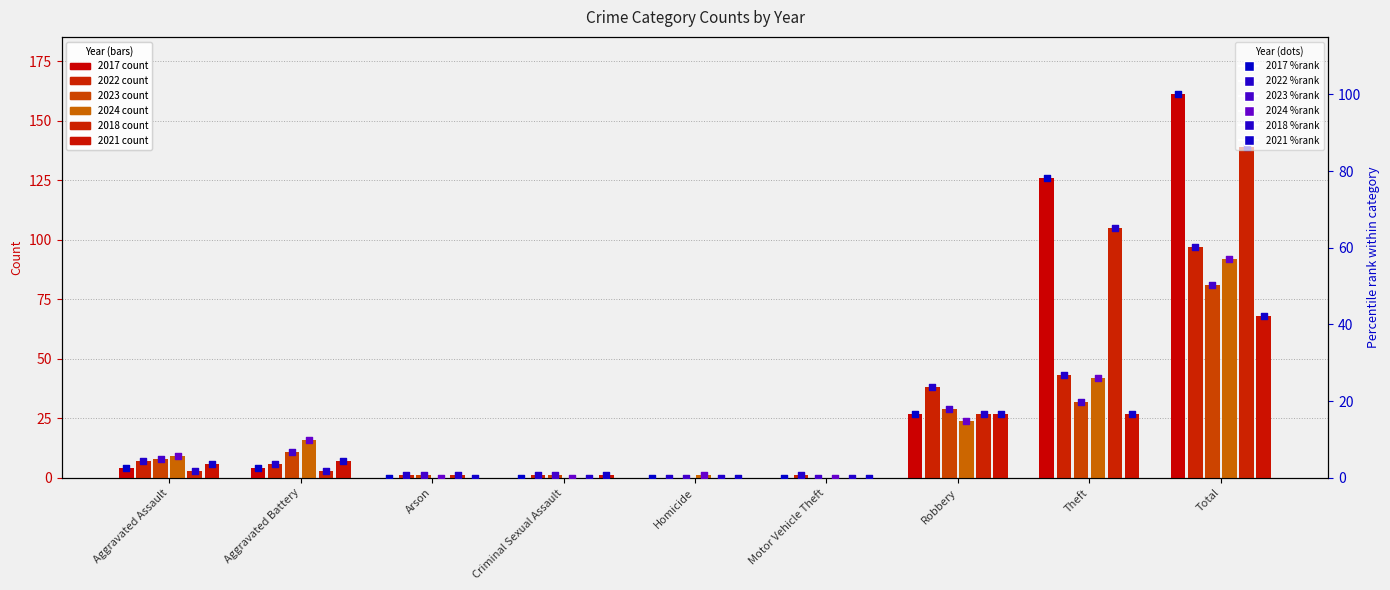

What is the total value across all series at Motor Vehicle Theft?

0.6